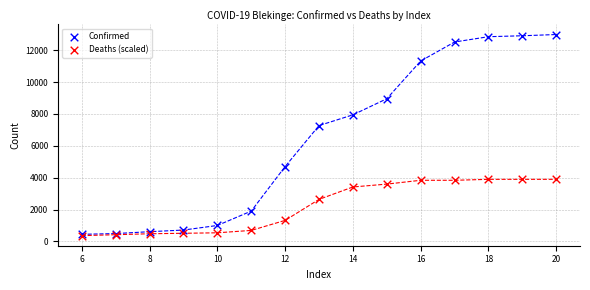

Which series reaches the maximum Y coordinate?

Confirmed